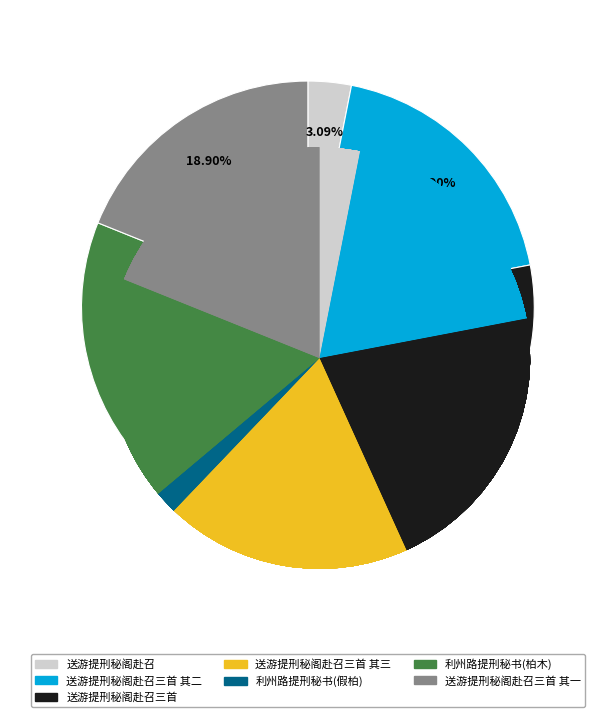

The 利州路提刑秘书张季长送洮研发视乃一段柏木也作诗谢之 slice represents 11% of the pie. True or false?

False